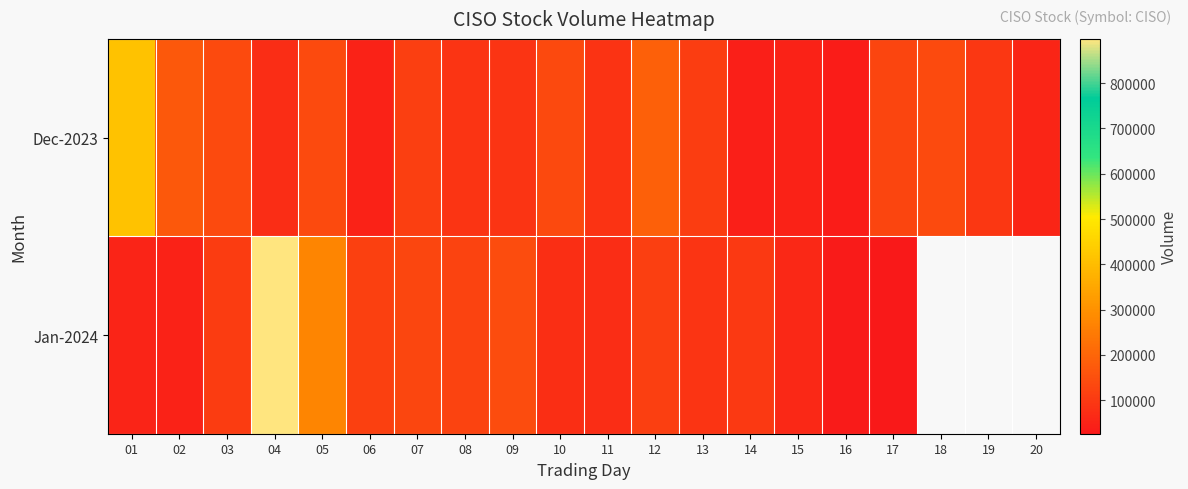

Is it true that Jan-2024 equals 143300.0 at 09?

True